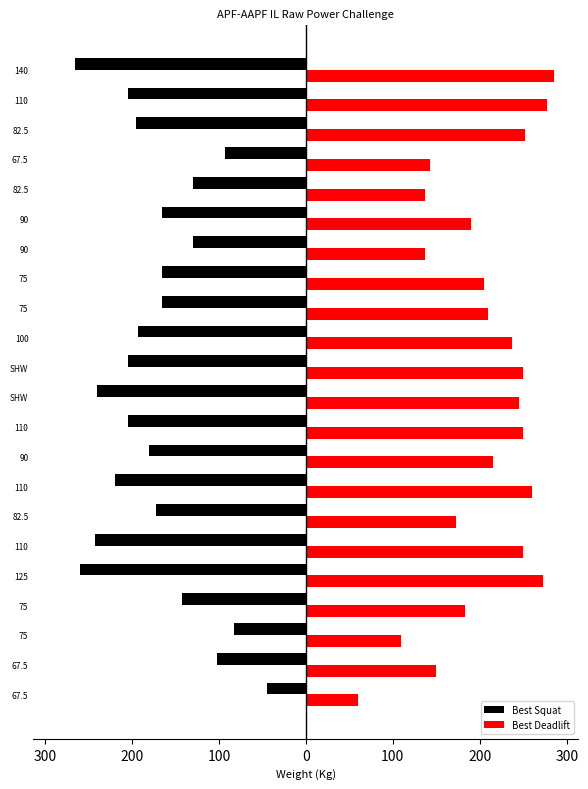

What is the minimum value shown in the chart?

-265.0